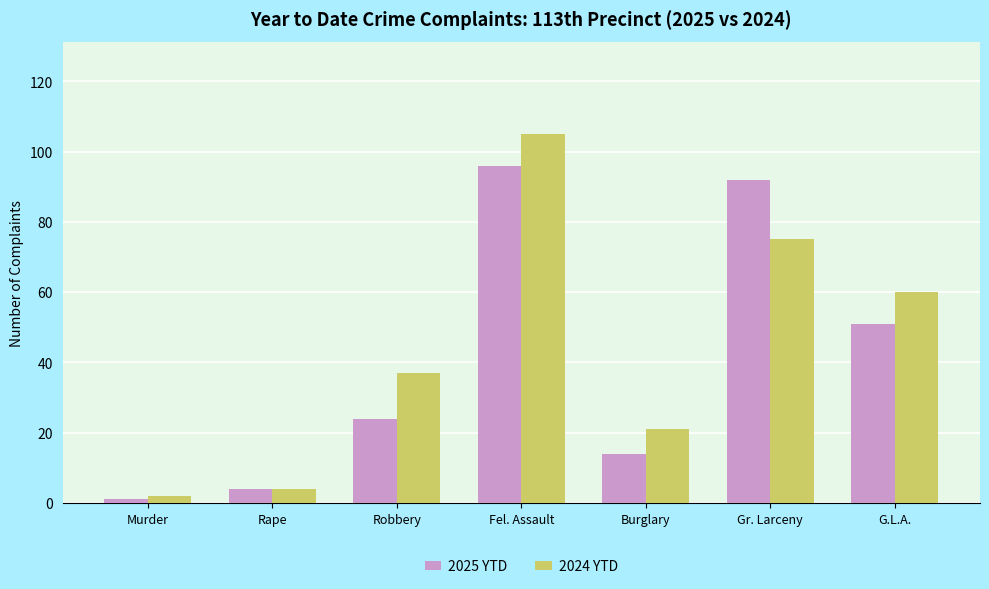

Which series changed the most between Murder and Rape?

2025 YTD